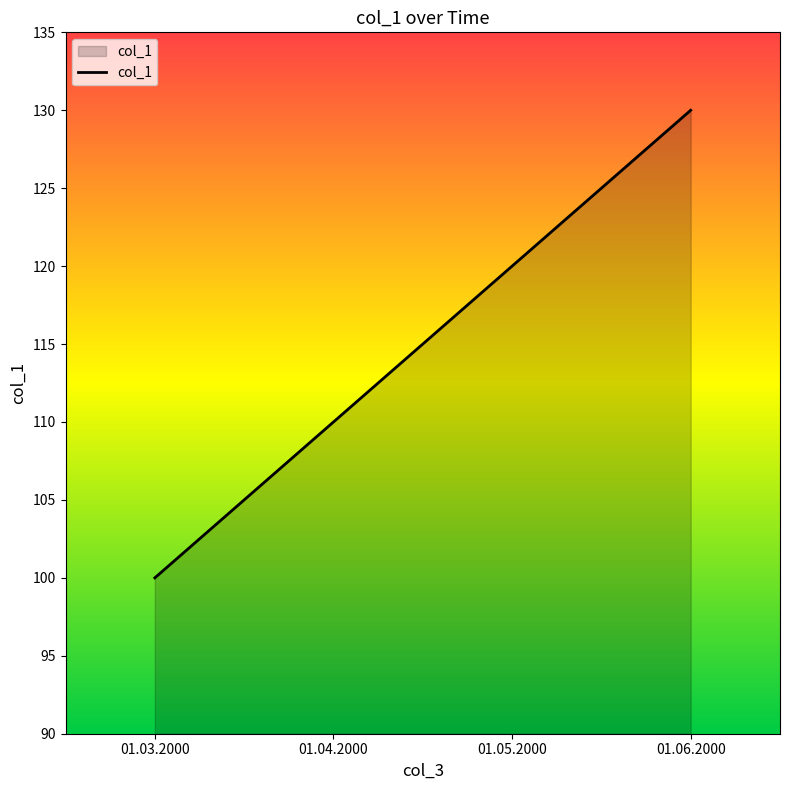

Count the number of categories in the chart.

4